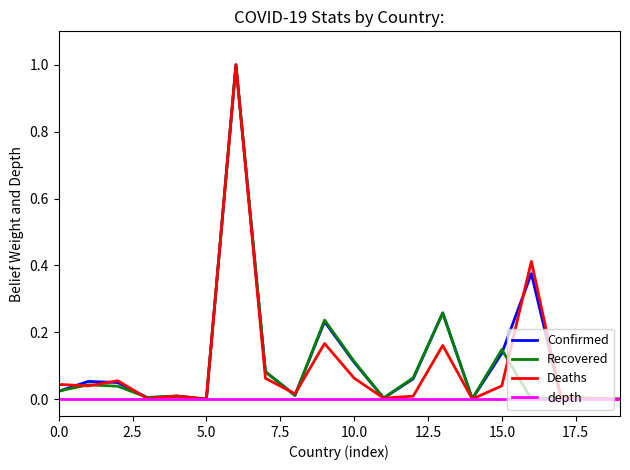

Where is Recovered nearest to the value 0?

16